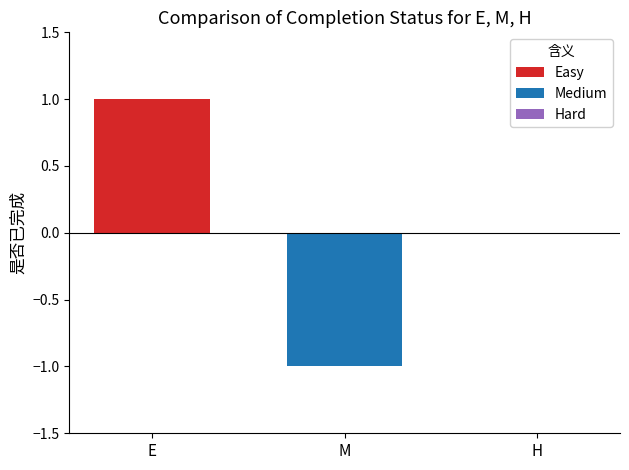

List the series in order of their peak value, highest first.

Easy, Medium